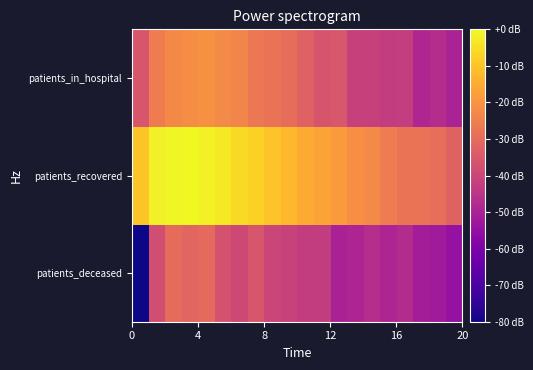

At how many categories does at least one series exceed -11?

9